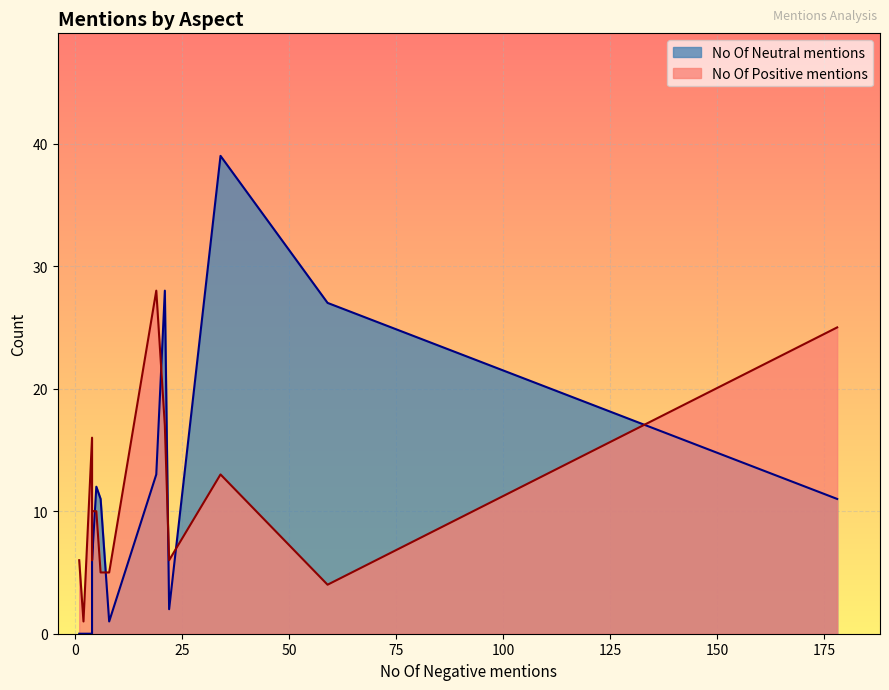

Read the No Of Positive mentions value at button.

6